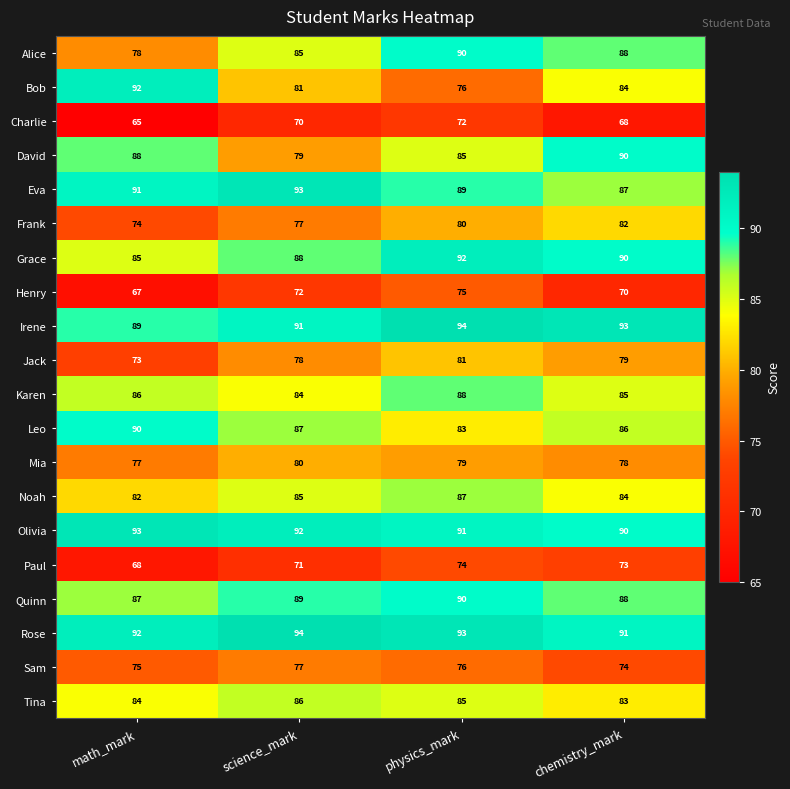

Count the Sam values in the range 75 to 77.

3